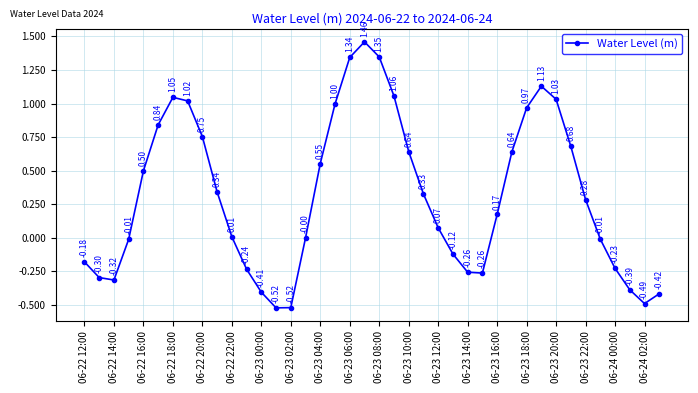

What is the sum of all values?

12.5